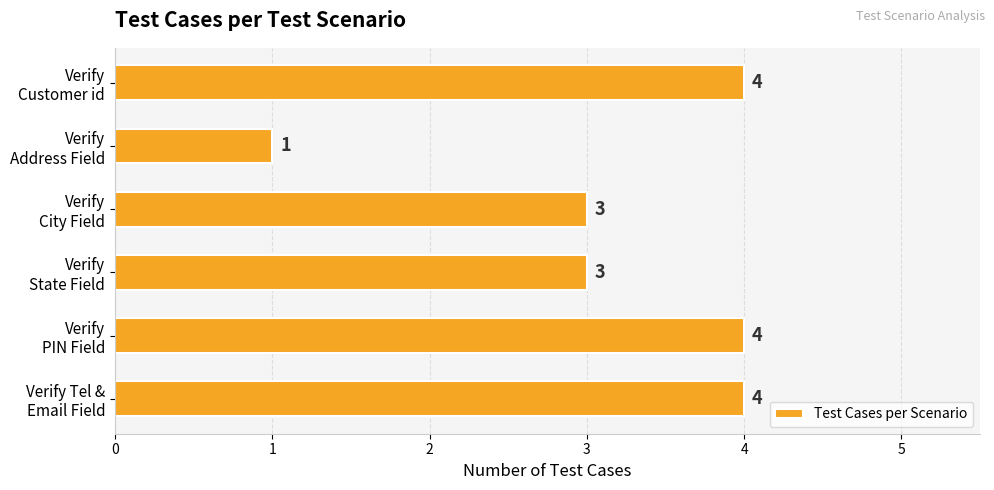

Count the values in the range 3 to 4.

5